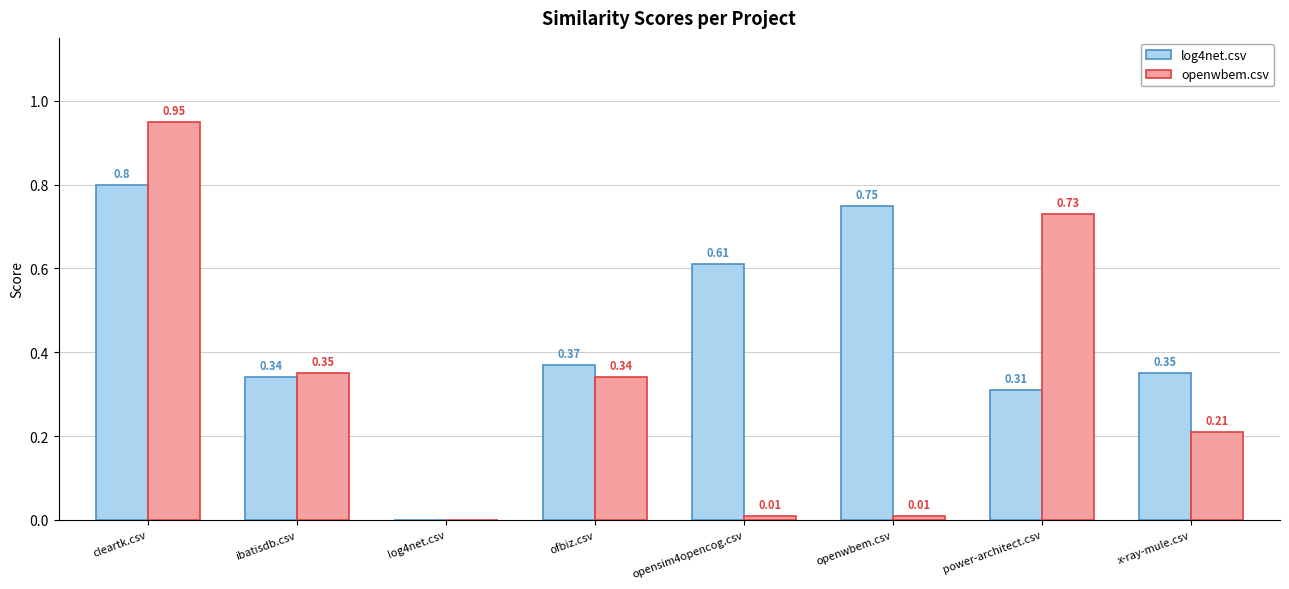

What are all the series names shown in the legend?

log4net.csv, openwbem.csv